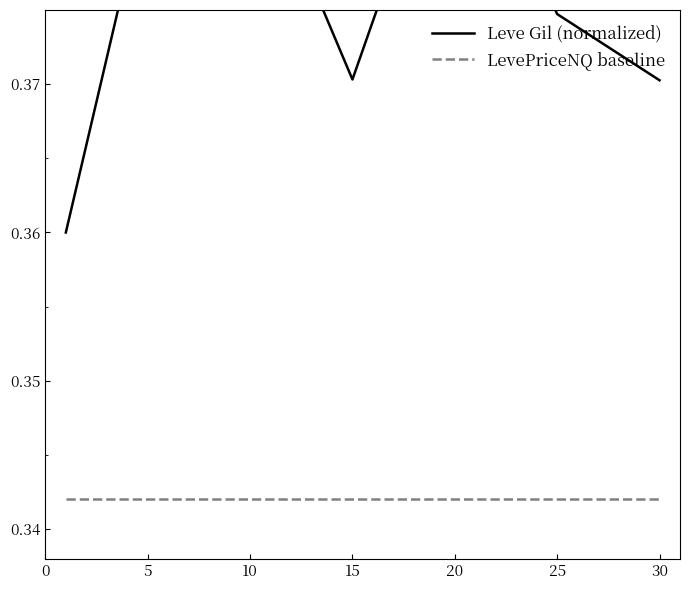

Which series has the largest range (max minus min)?

Leve Gil (normalized)